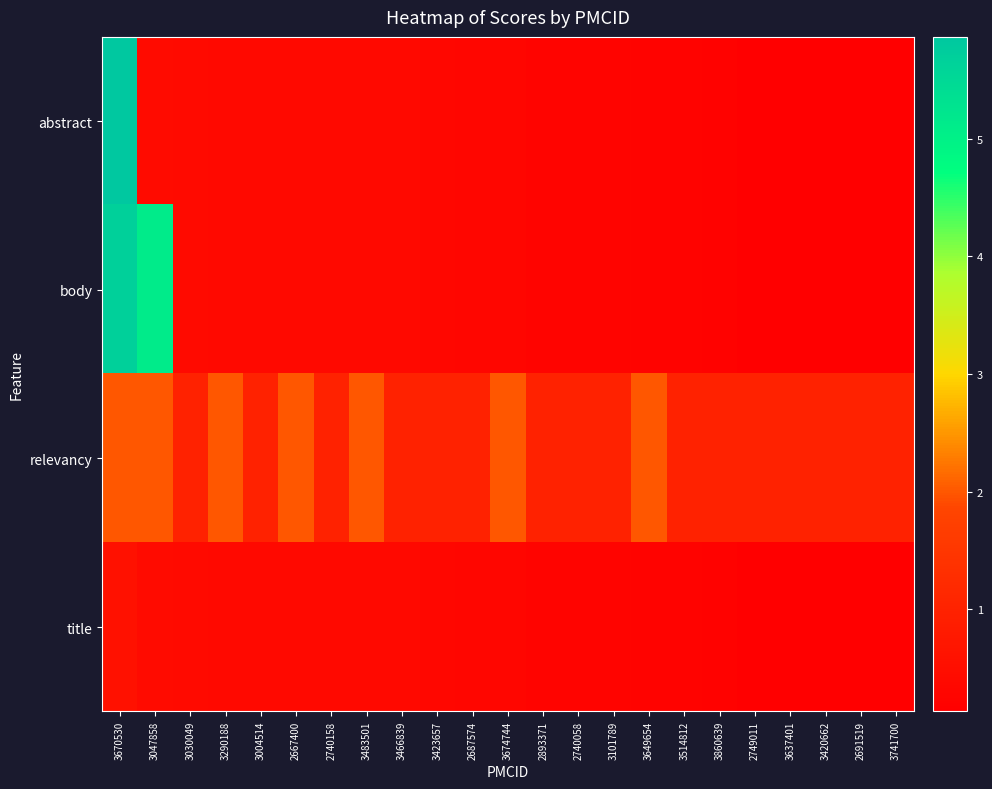

Rank the series at 3423657 from highest to lowest value.

relevancy, abstract, body, title